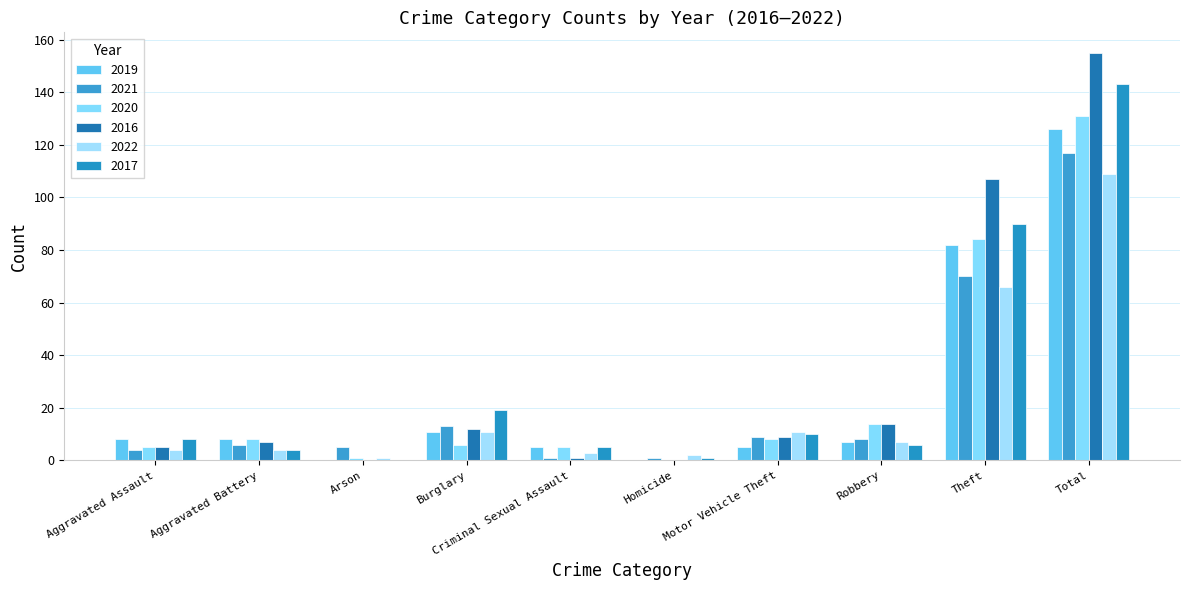

What is the total value across all series at Burglary?

72